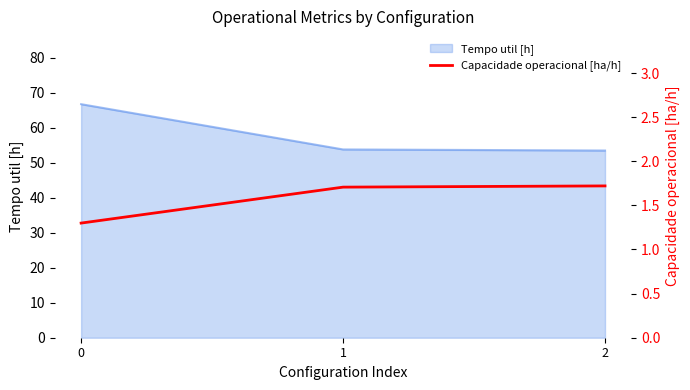

True or false: the data shows 1.9 at 0.

False